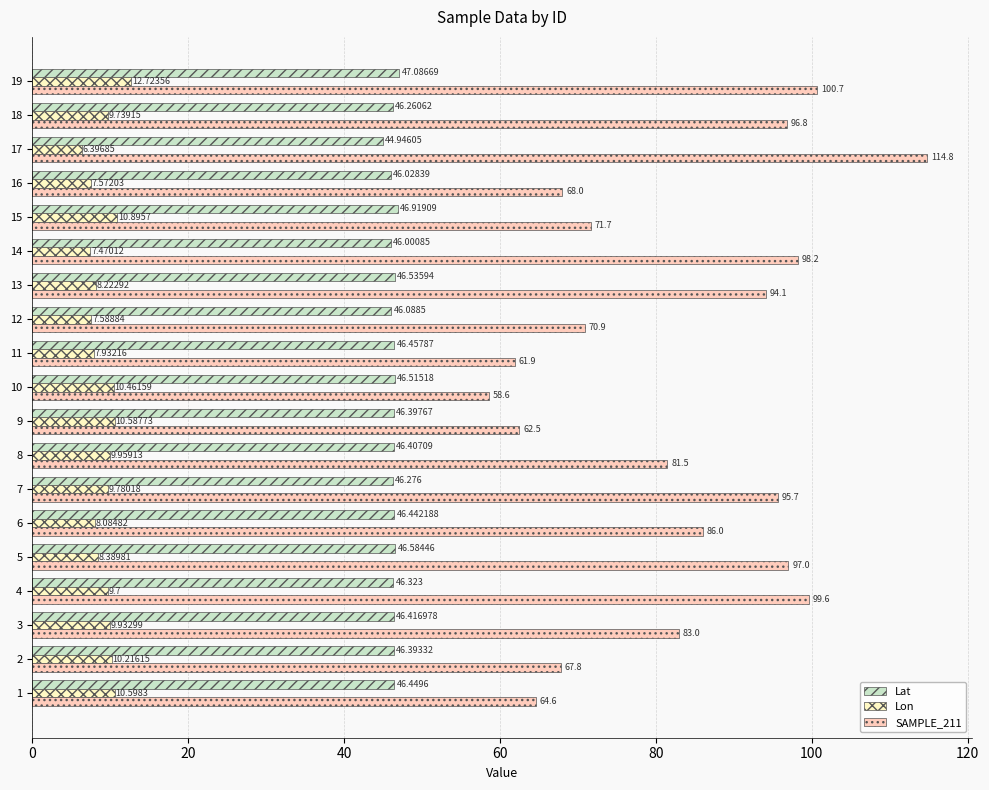

What is the difference between the maximum and minimum values in the SAMPLE_211 series?

56.2